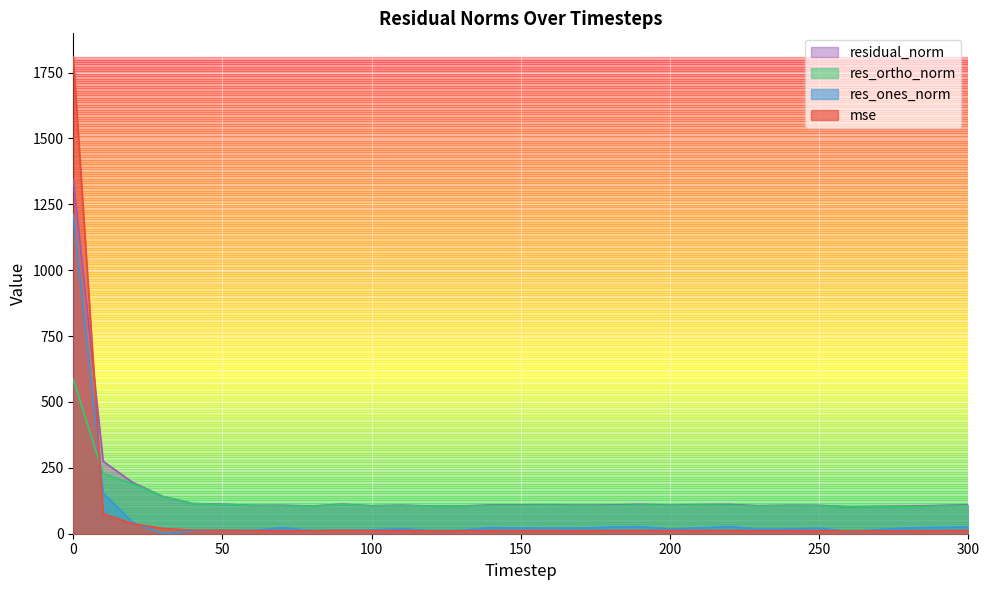

What is the sum of all mse values?

2258.2